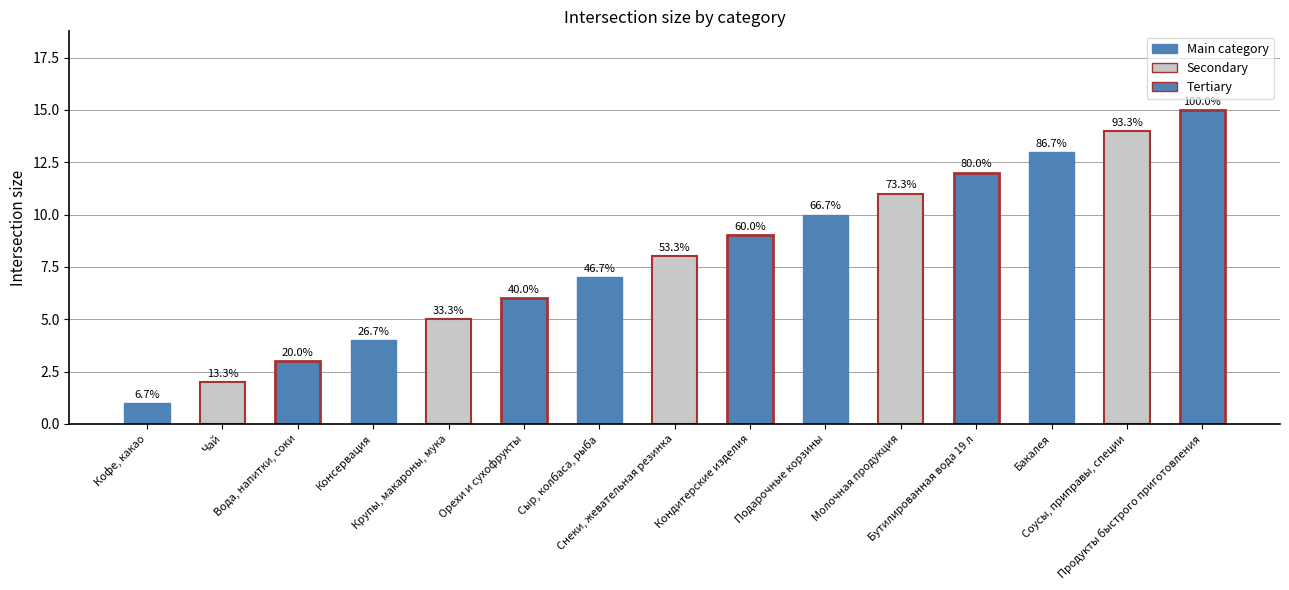

How many bars are there in total?

15